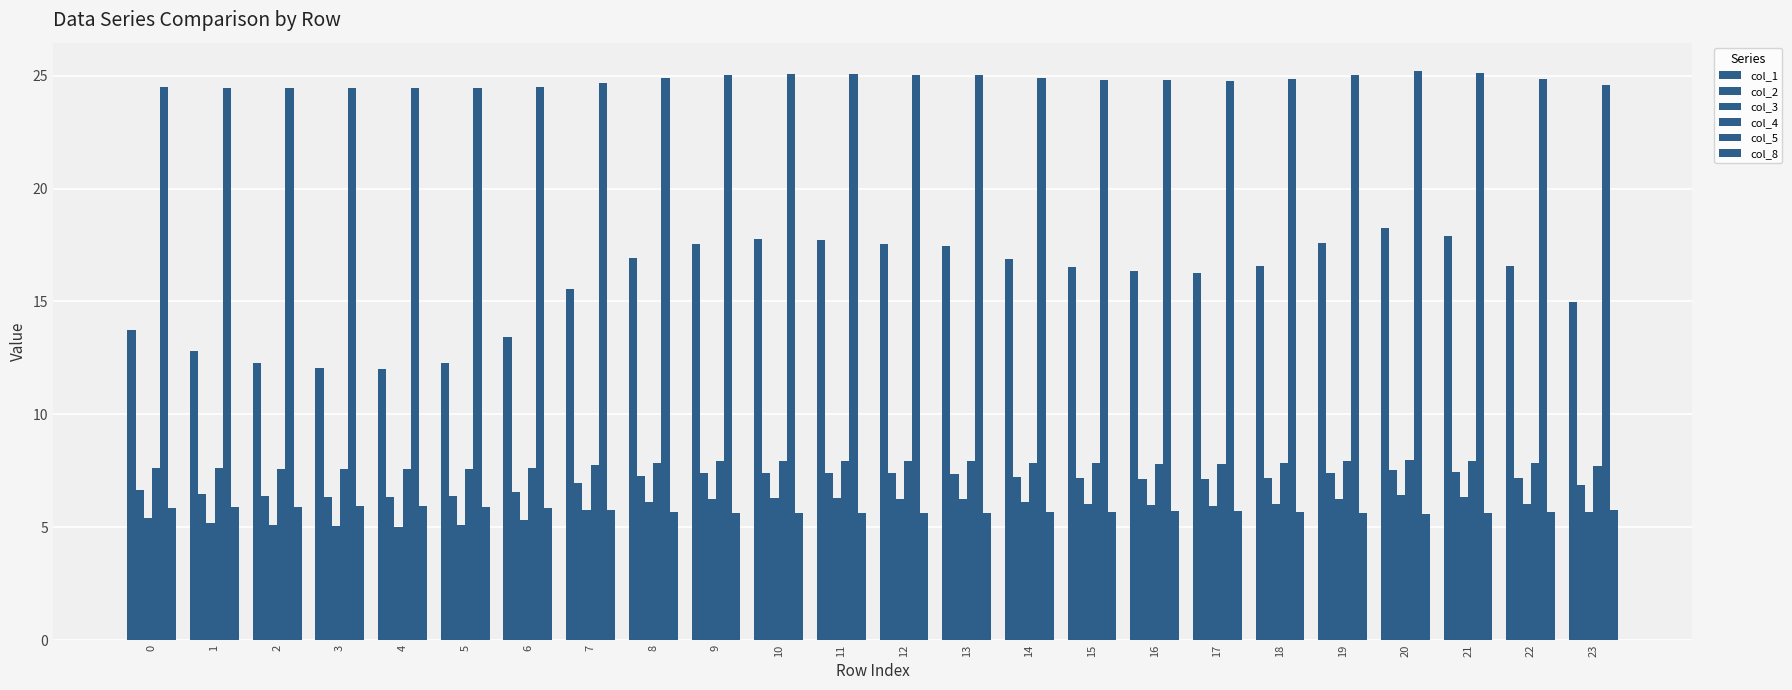

How many series are shown in this chart?

6